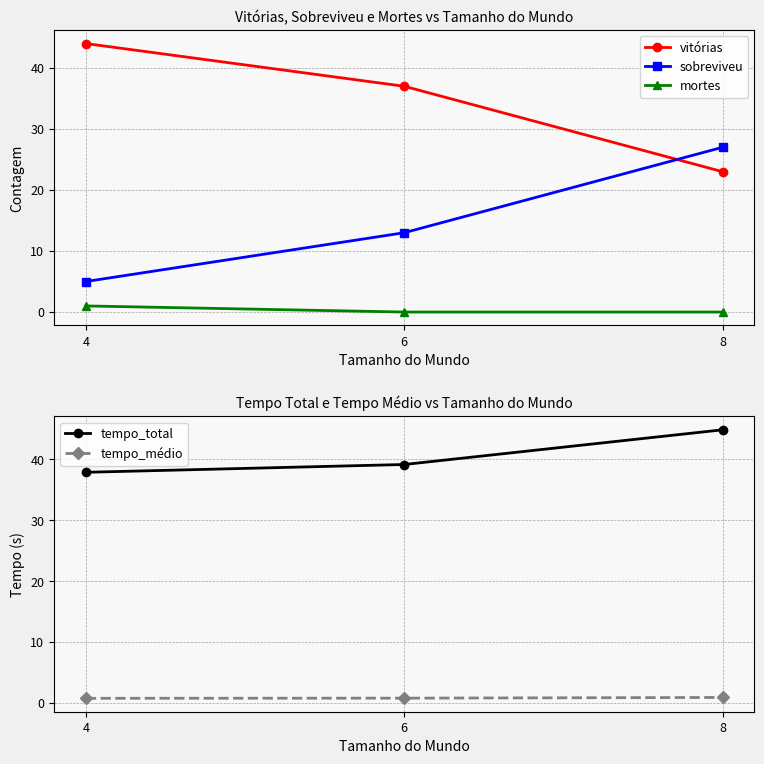

At which label does sobreviveu reach its minimum?

4